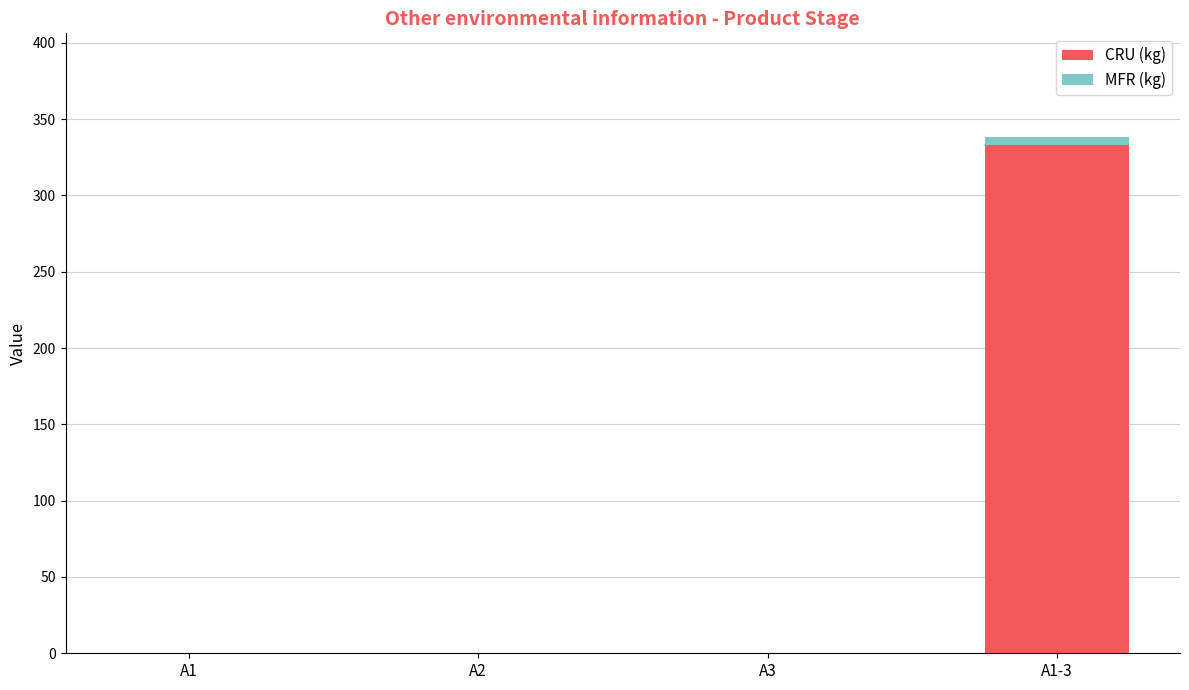

Reading right to left, list the values for the CRU (kg) series.

A1-3=333.0	A3=0.0	A2=0.0	A1=0.0